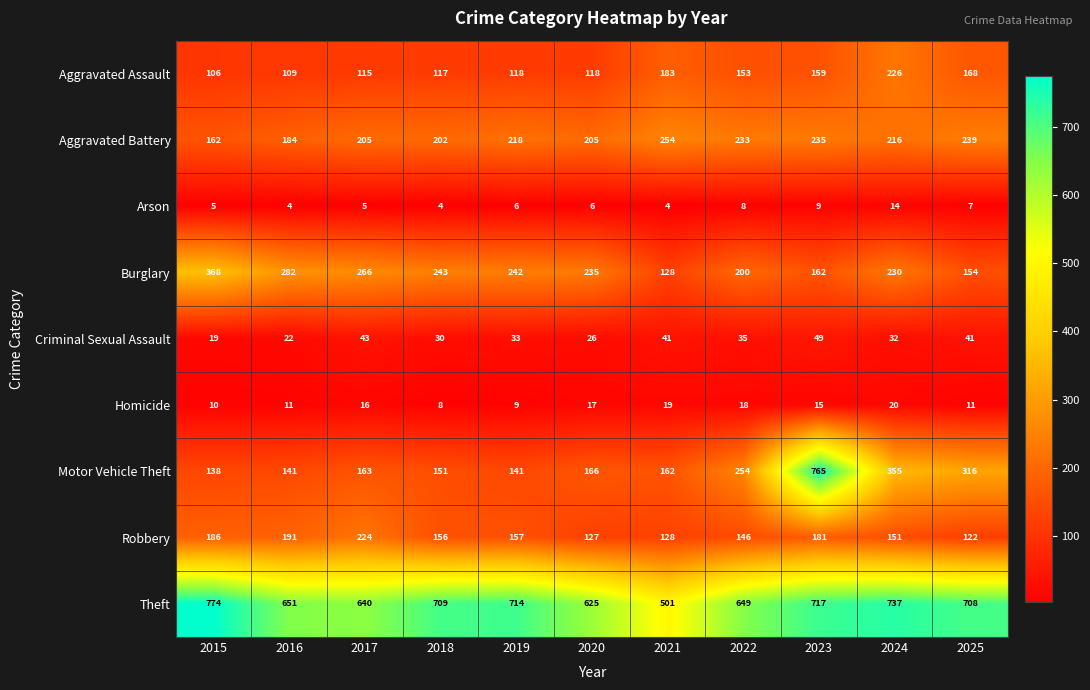

What is the sum of all Robbery values?

1769